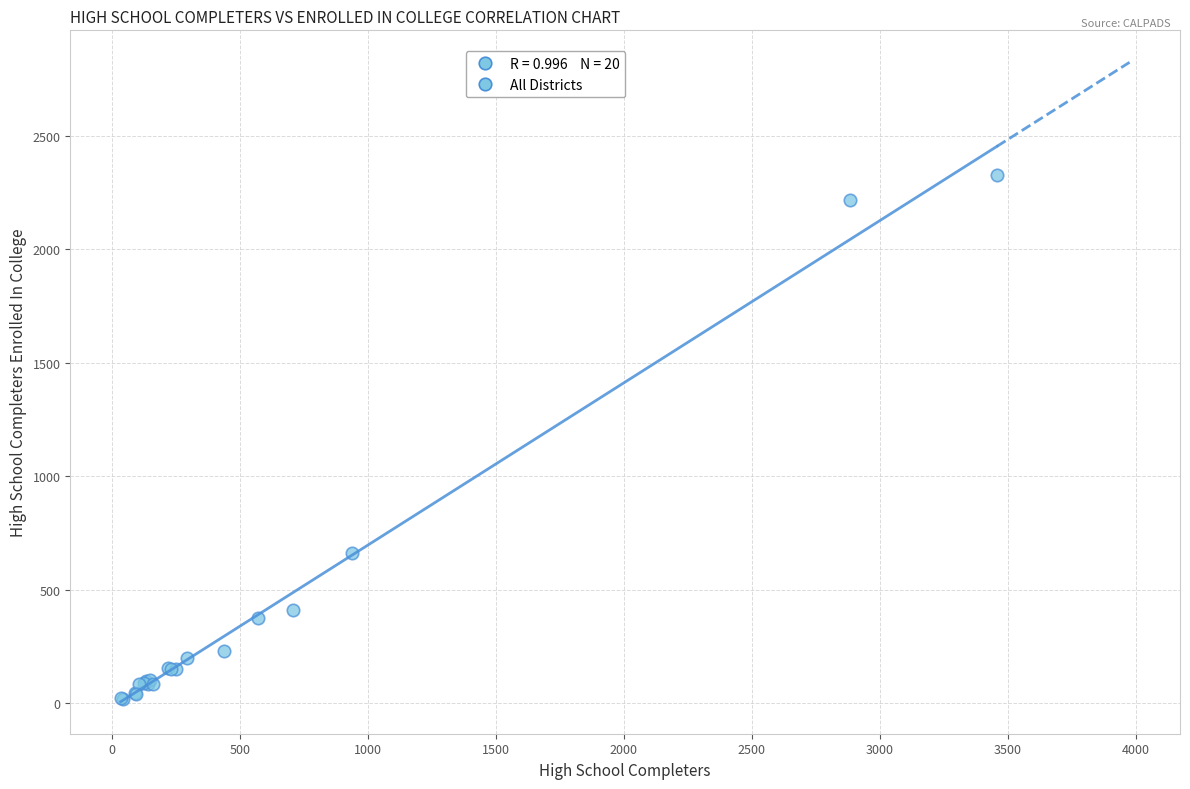

What Y value in the scatter plot is closest to 1171?

661